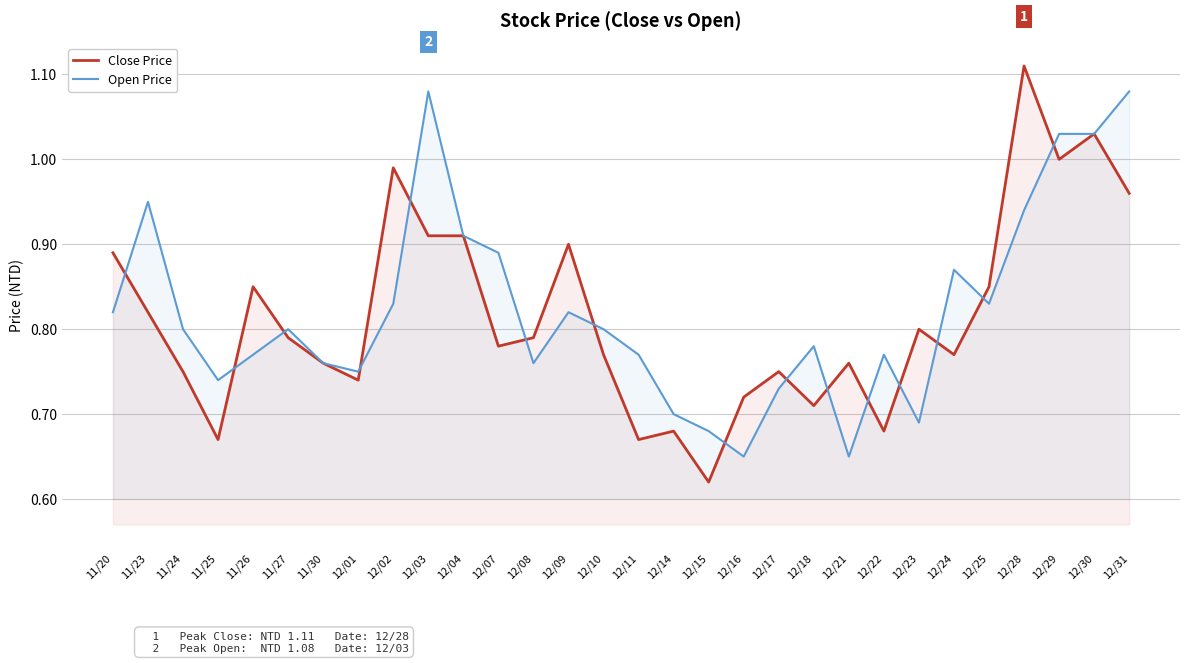

In Close Price, how many points are higher than both neighbors (excluding endpoints)?

9